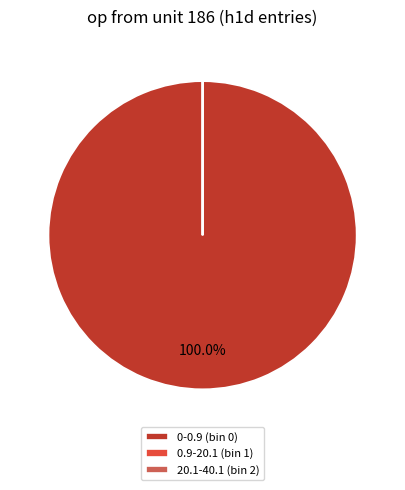

Which slice represents more than half of the pie?

0-0.9 (bin 0)